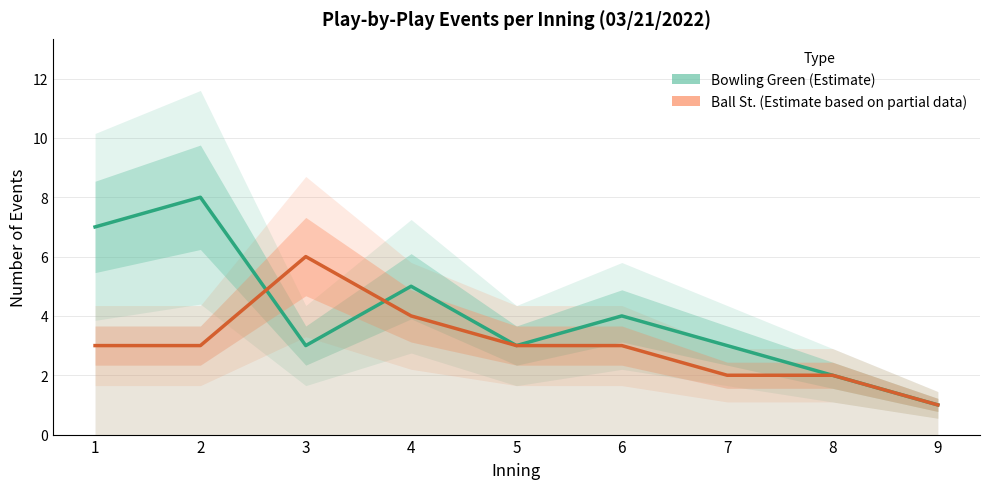

How many interior local peaks does the Bowling Green (Estimate) series have?

3